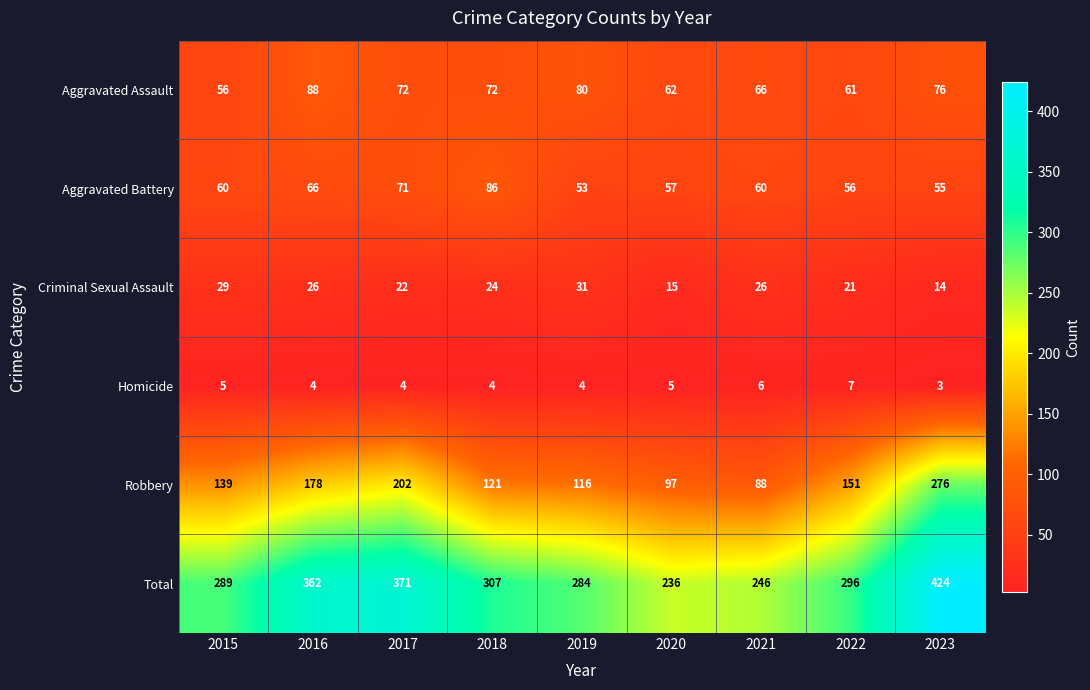

What value does the Total series have at 2021, to the nearest 10?

250